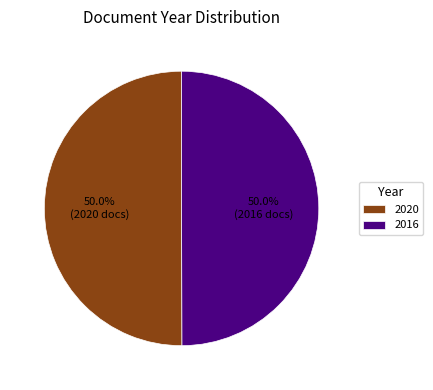

Do 2016 and 2020 together represent more than half of the pie?

Yes